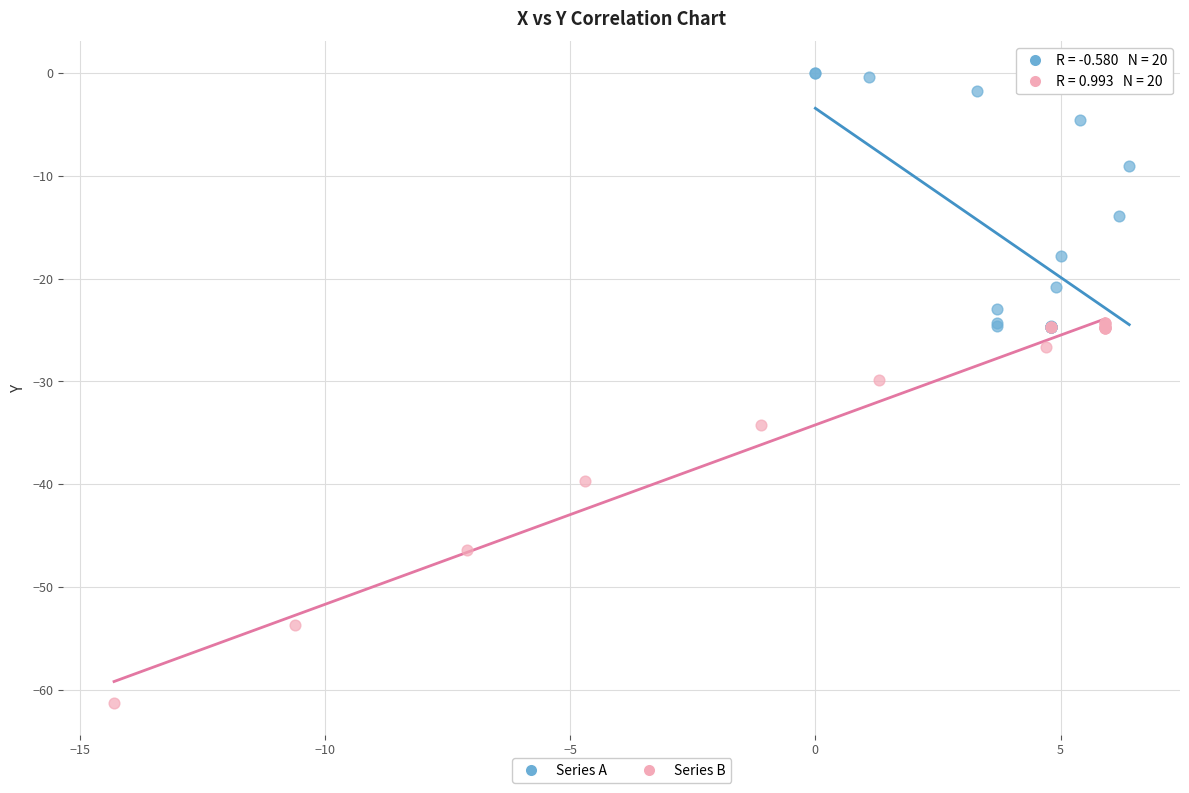

Which series reaches the minimum Y coordinate?

Series B